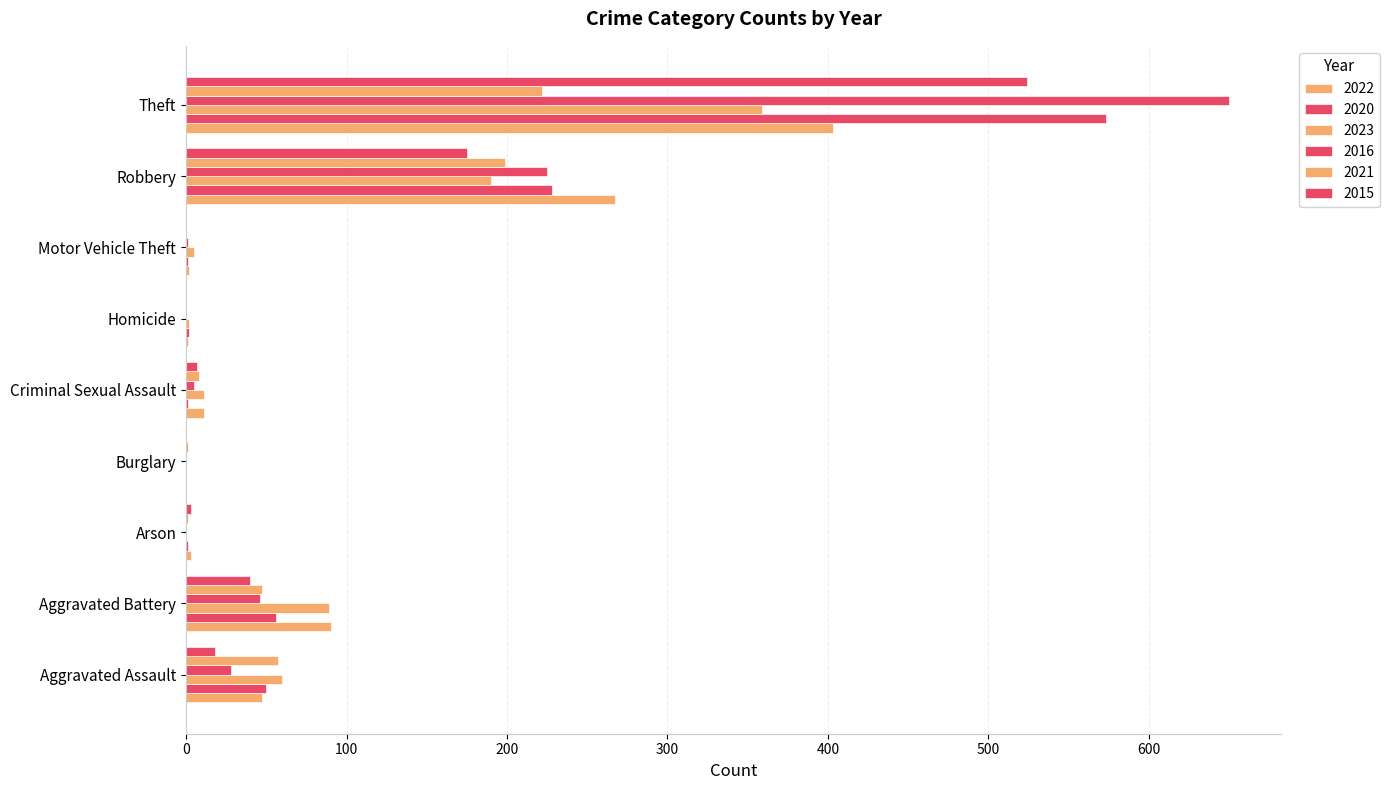

True or false: 2020 has a value of 1 at Criminal Sexual Assault.

True